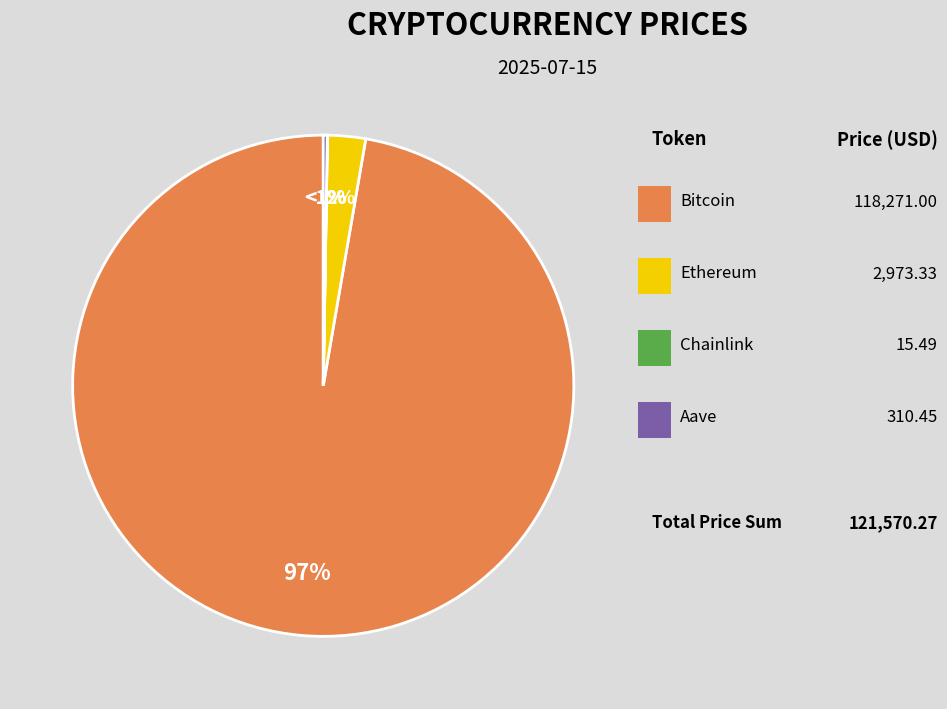

Does any single category account for the majority?

Yes